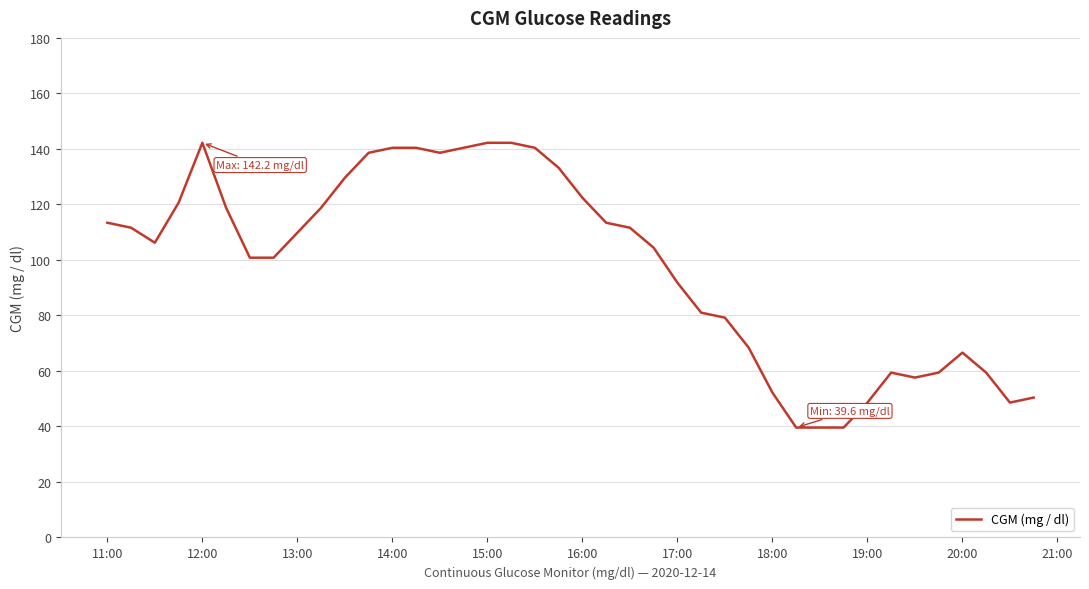

What is the difference between the maximum and minimum values?

102.6